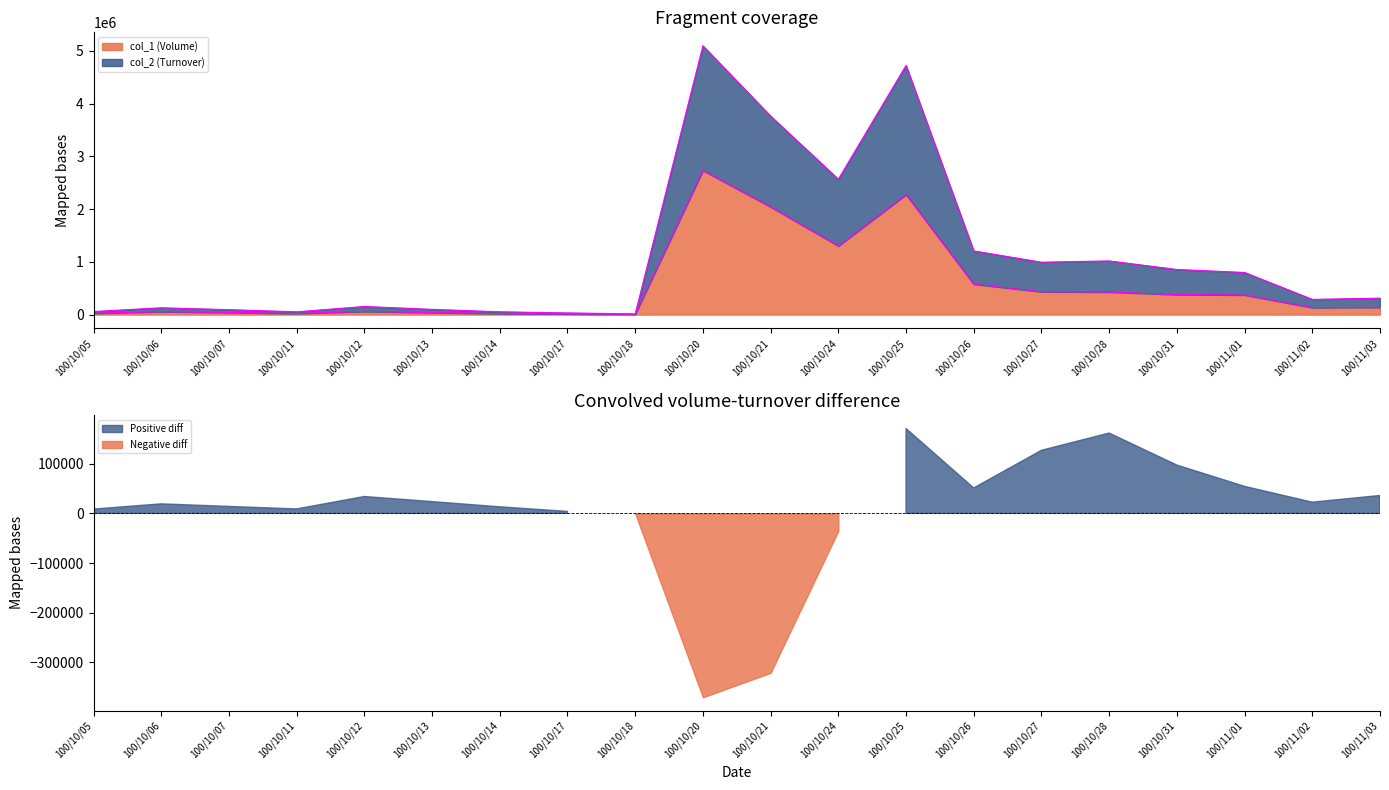

Which category has the highest value in the col_1 (Volume) series?

100/10/20